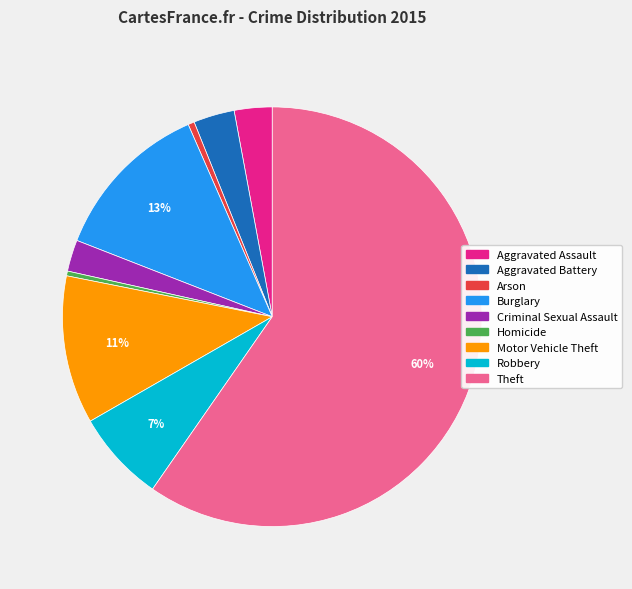

Count the number of slices in the pie.

9